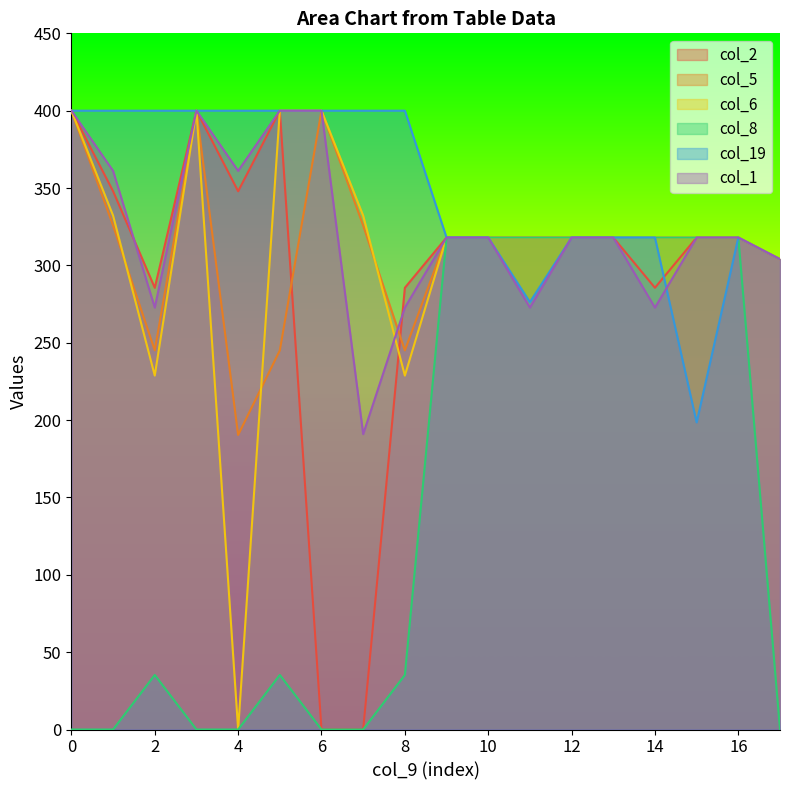

Reading left to right, extract all data points from this chart.

col_2: 0=400.0	1=347.9	2=285.5	3=400.0	4=347.9	5=400.0	6=0.0	7=0.0	8=285.5	9=318.0	10=318.0	11=318.0	12=318.0	13=318.0	14=285.5	15=318.0	16=318.0	17=304.0
col_5: 0=400.0	1=325.7	2=245.0	3=400.0	4=190.4	5=245.0	6=400.0	7=325.7	8=245.0	9=318.0	10=318.0	11=318.0	12=318.0	13=318.0	14=318.0	15=318.0	16=318.0	17=304.0
col_6: 0=400.0	1=332.2	2=228.8	3=400.0	4=0.0	5=400.0	6=400.0	7=332.2	8=228.8	9=318.0	10=318.0	11=318.0	12=318.0	13=318.0	14=318.0	15=318.0	16=318.0	17=304.0
col_8: 0=0.0	1=0.0	2=35.3	3=0.0	4=0.0	5=35.3	6=0.0	7=0.0	8=35.3	9=318.0	10=318.0	11=318.0	12=318.0	13=318.0	14=318.0	15=318.0	16=318.0	17=0.0
col_19: 0=400.0	1=400.0	2=400.0	3=400.0	4=400.0	5=400.0	6=400.0	7=400.0	8=400.0	9=318.0	10=318.0	11=276.2	12=318.0	13=318.0	14=318.0	15=198.5	16=318.0	17=304.0
col_1: 0=400.0	1=361.1	2=272.7	3=400.0	4=361.1	5=400.0	6=400.0	7=190.9	8=272.7	9=318.0	10=318.0	11=272.7	12=318.0	13=318.0	14=272.7	15=318.0	16=318.0	17=304.0